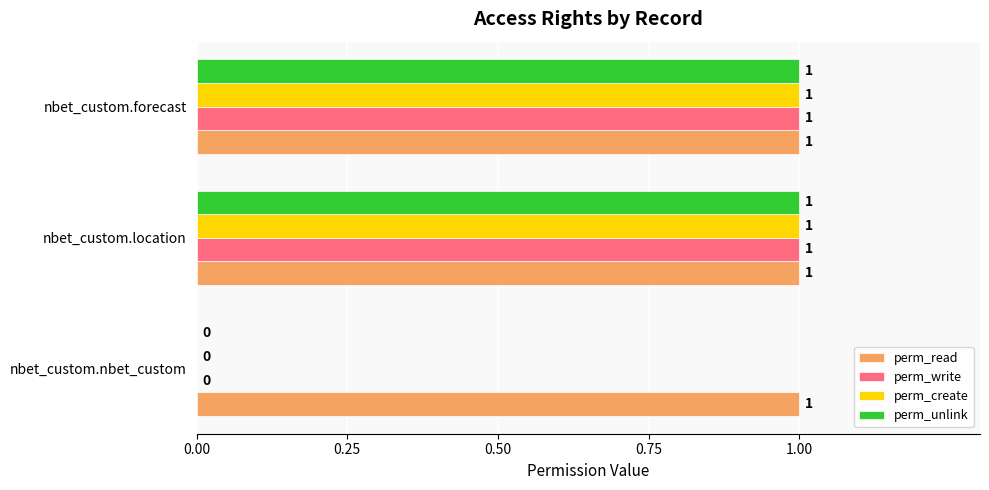

Which series has the largest total across all categories?

perm_read